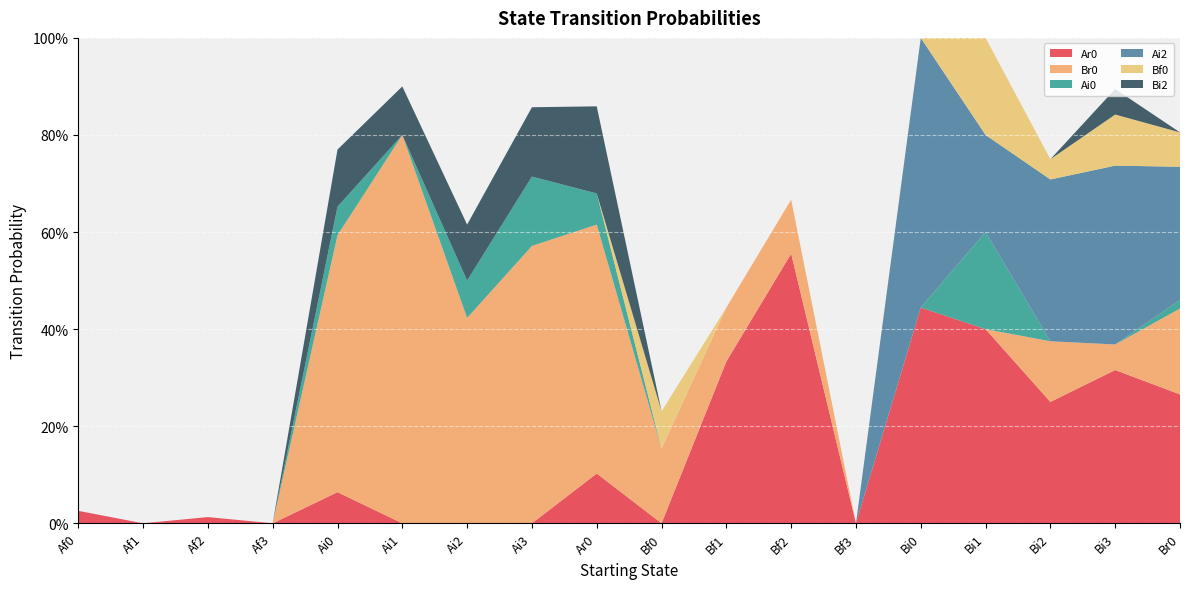

Reading right to left, list all the values displayed in this chart.

Ar0: 0.3	0.3	0.2	0.4	0.4	0.0	0.6	0.3	0.0	0.1	0.0	0.0	0.0	0.1	0.0	0.0	0.0	0.0
Br0: 0.2	0.1	0.1	0.0	0.0	0.0	0.1	0.1	0.2	0.5	0.6	0.4	0.8	0.5	0.0	0.0	0.0	0.0
Ai0: 0.0	0.0	0.0	0.2	0.0	0.0	0.0	0.0	0.0	0.1	0.1	0.1	0.0	0.1	0.0	0.0	0.0	0.0
Ai2: 0.3	0.4	0.3	0.2	0.6	0.0	0.0	0.0	0.0	0.0	0.0	0.0	0.0	0.0	0.0	0.0	0.0	0.0
Bf0: 0.1	0.1	0.0	0.2	0.0	0.0	0.0	0.0	0.1	0.0	0.0	0.0	0.0	0.0	0.0	0.0	0.0	0.0
Bi2: 0.0	0.1	0.0	0.0	0.0	0.0	0.0	0.0	0.0	0.2	0.1	0.1	0.1	0.1	0.0	0.0	0.0	0.0